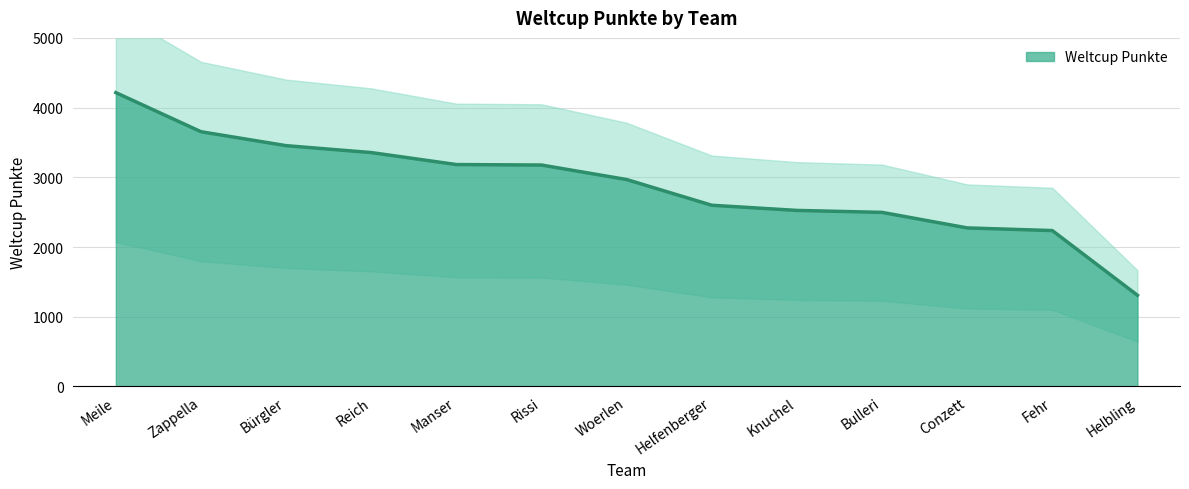

What is the label of the 10th point from the left?

Bulleri